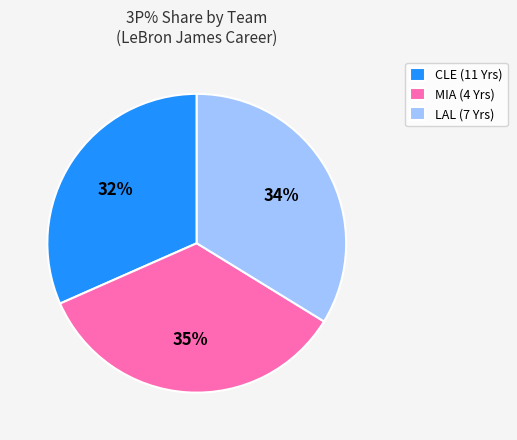

True or false: MIA (4 Yrs) accounts for 43% of the total.

False